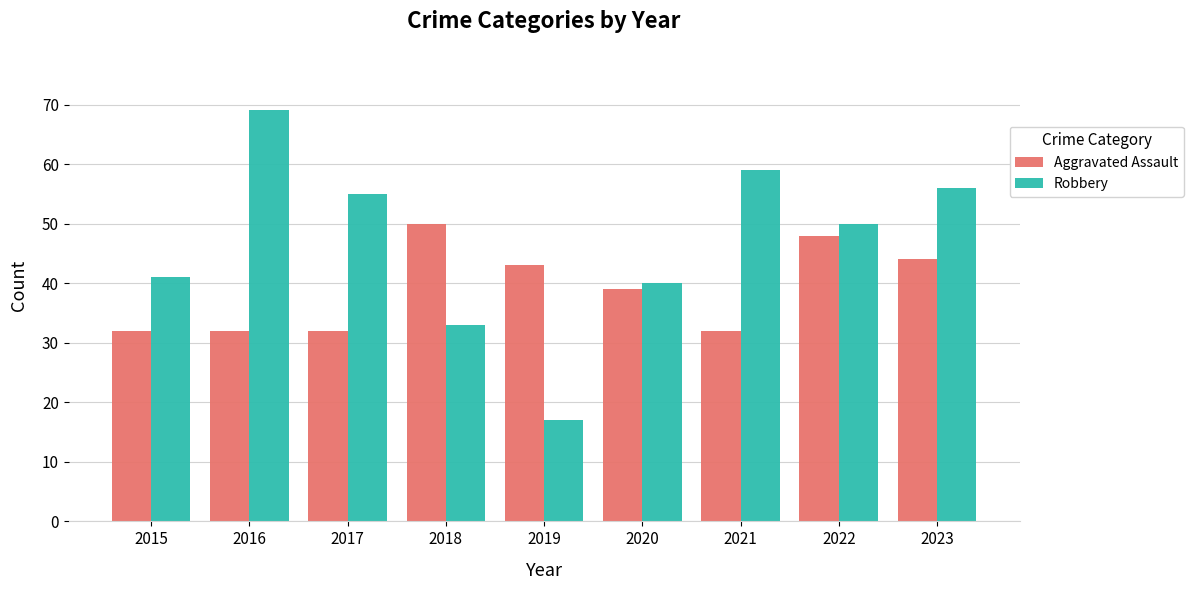

Which label corresponds to the smallest value in the chart?

2019